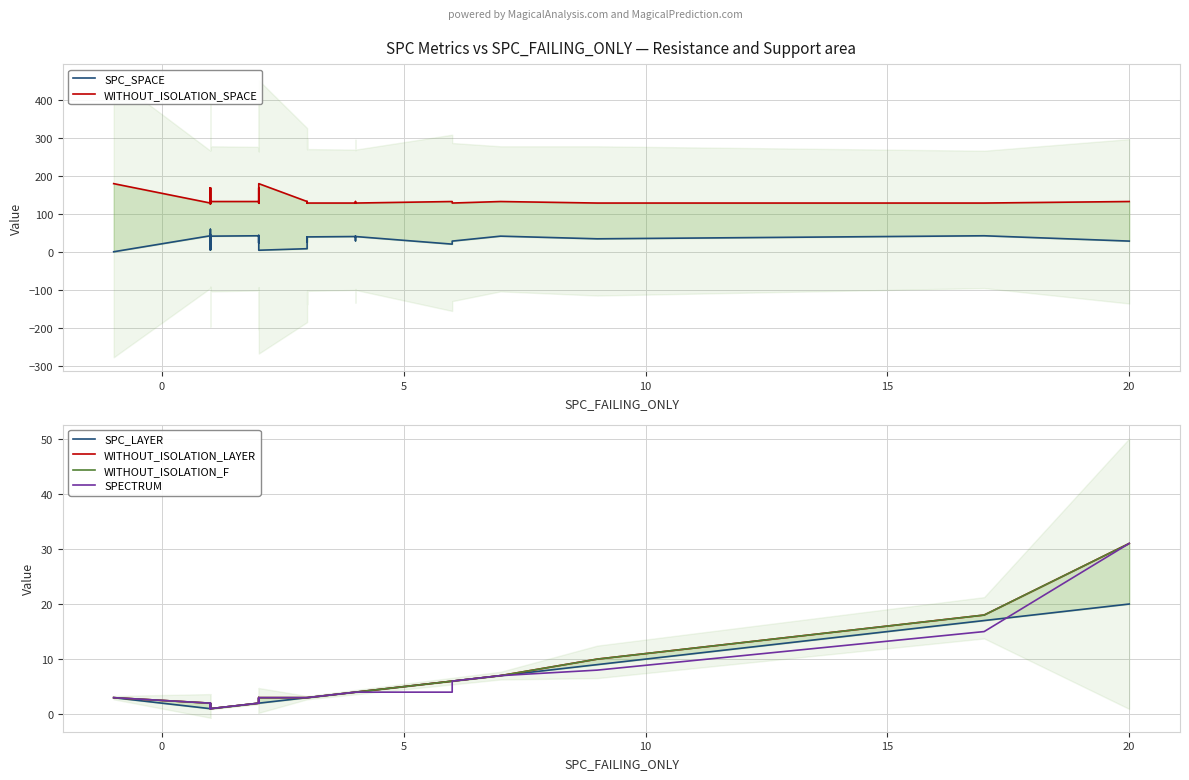

What is the maximum value shown in the chart?

179